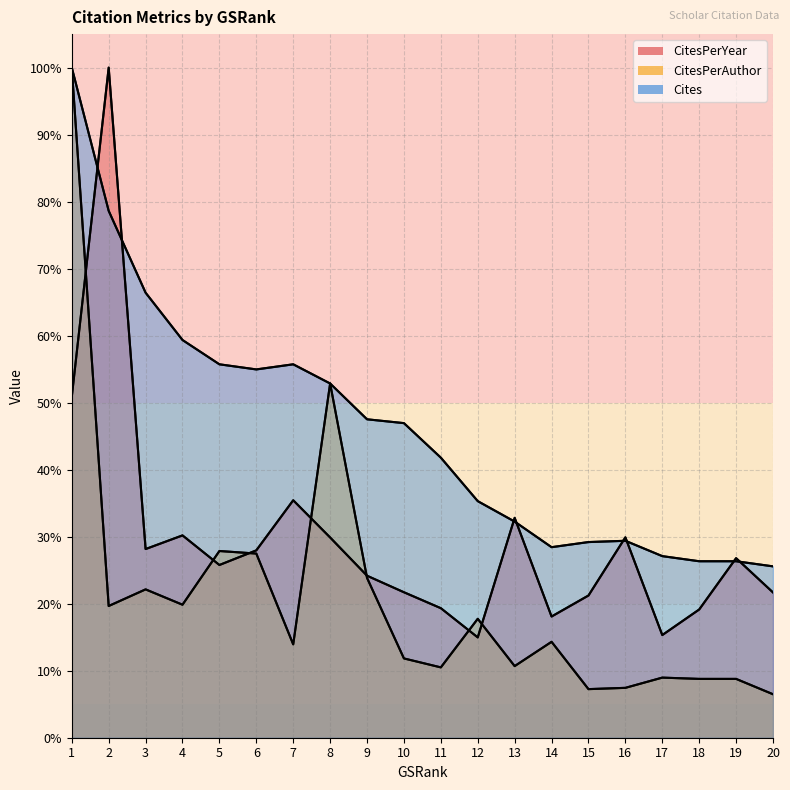

Which series has the widest spread of values?

CitesPerAuthor